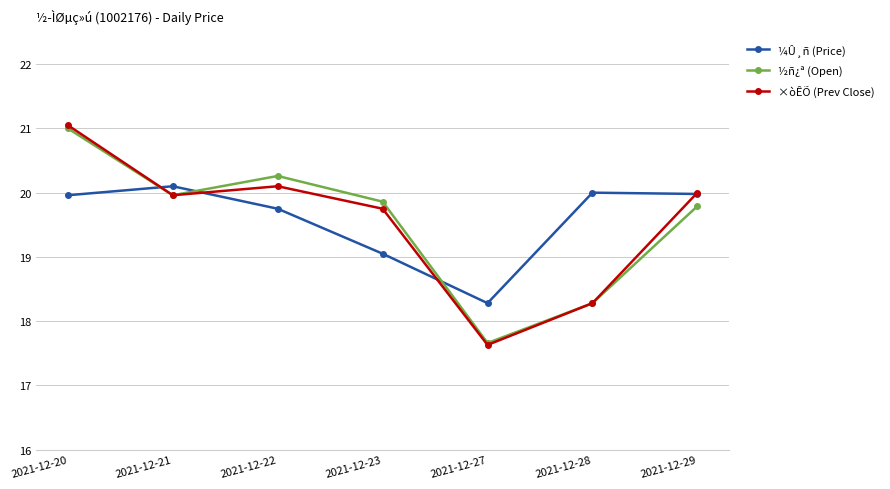

Where is the first local maximum for ×òÊÕ (Prev Close)?

2021-12-22